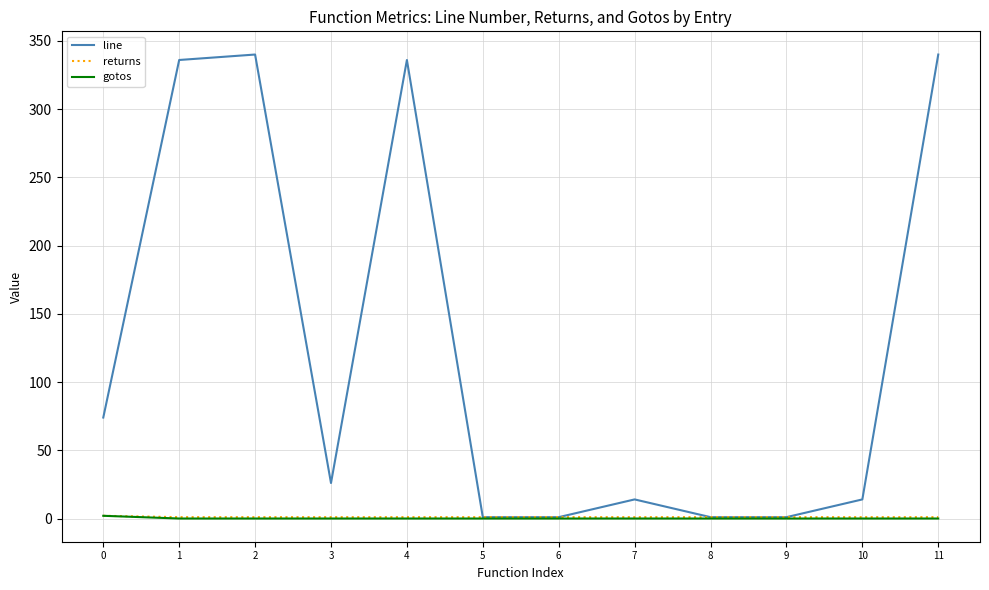

The line series shows 1 at 9. True or false?

True